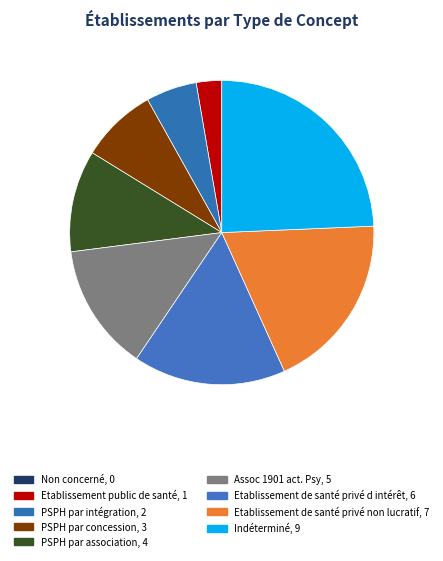

What is the change in value from PSPH par intégration to Indéterminé?

+7